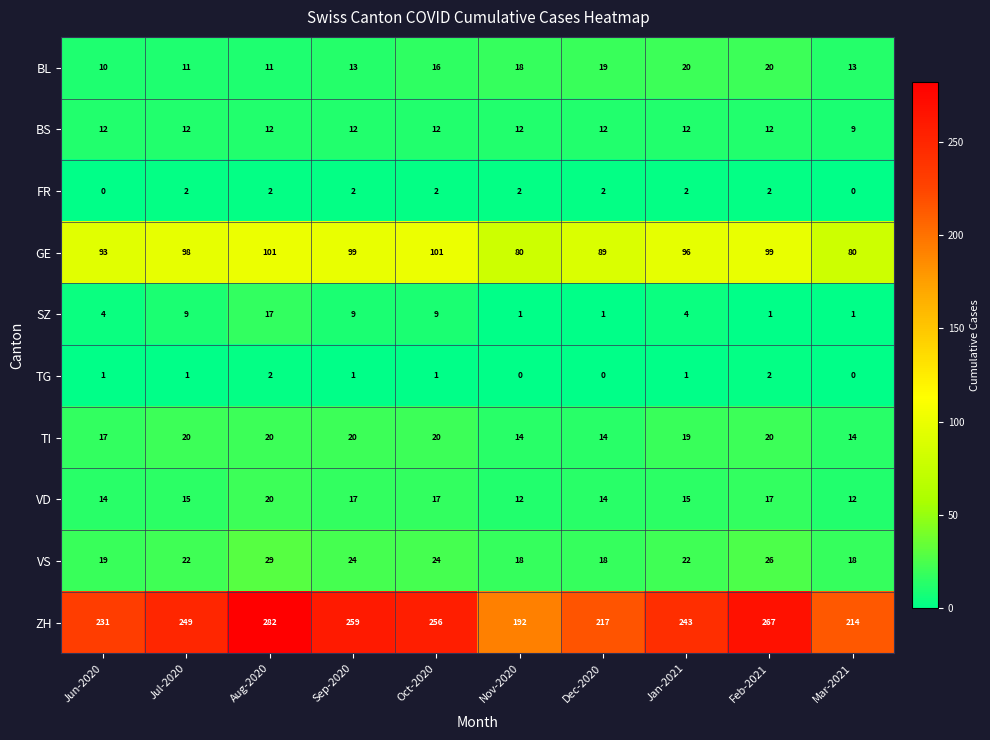

Which category has the highest value across all series?

Aug-2020